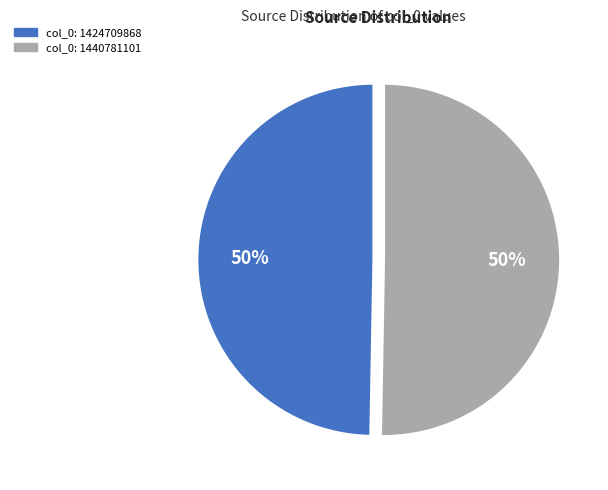

The col_0: 1424709868 slice represents 50% of the pie. True or false?

True